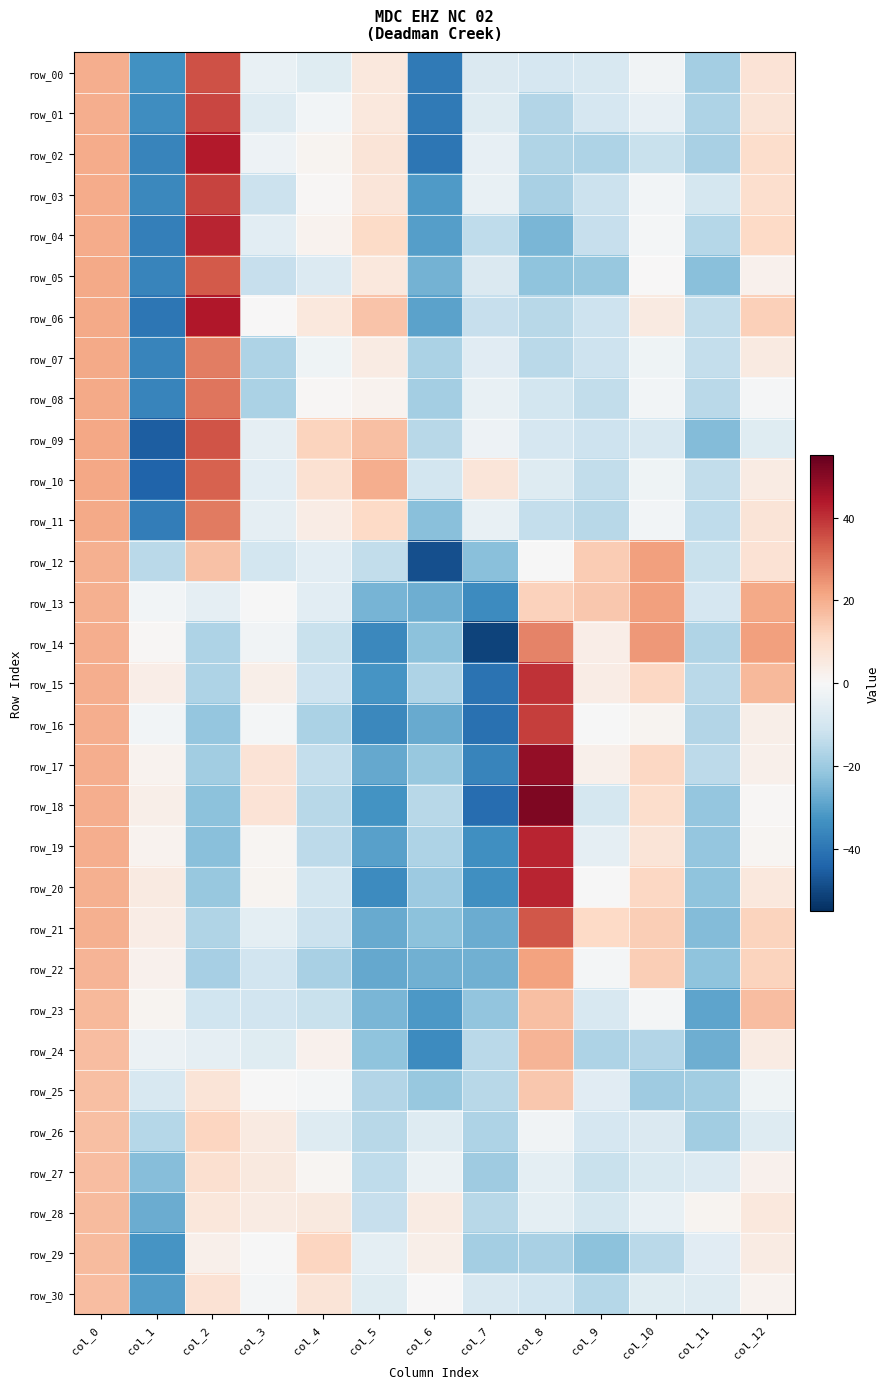

Count the number of data series in this chart.

31